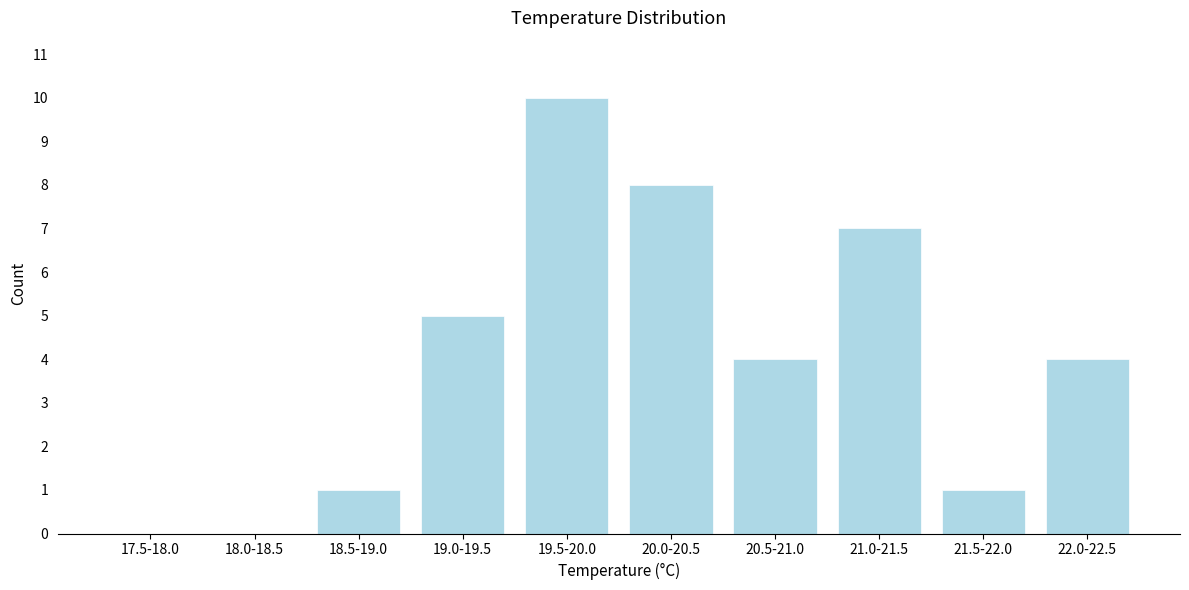

Reading left to right, transcribe all the data shown in this chart.

17.5-18.0=0	18.0-18.5=0	18.5-19.0=1	19.0-19.5=5	19.5-20.0=10	20.0-20.5=8	20.5-21.0=4	21.0-21.5=7	21.5-22.0=1	22.0-22.5=4